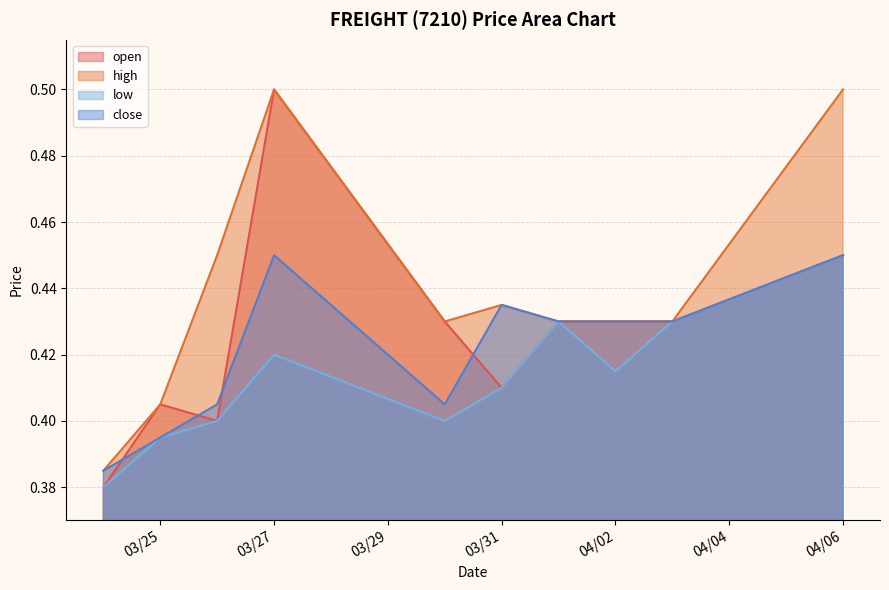

Reading left to right, extract all data points from this chart.

open: 0.4	0.4	0.4	0.5	0.4	0.4	0.4	0.4	0.4	0.5
high: 0.4	0.4	0.5	0.5	0.4	0.4	0.4	0.4	0.4	0.5
low: 0.4	0.4	0.4	0.4	0.4	0.4	0.4	0.4	0.4	0.5
close: 0.4	0.4	0.4	0.5	0.4	0.4	0.4	0.4	0.4	0.5